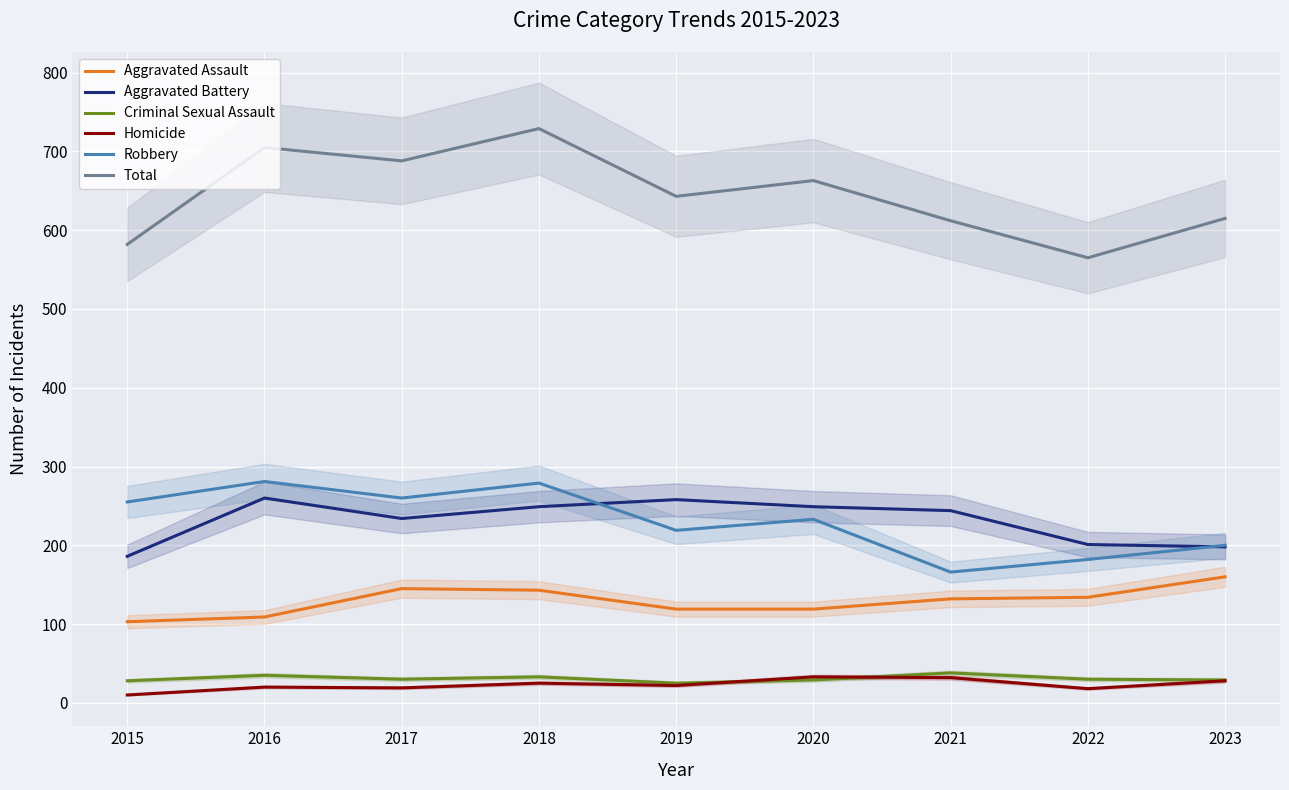

True or false: Total and Robbery cross at least once.

False